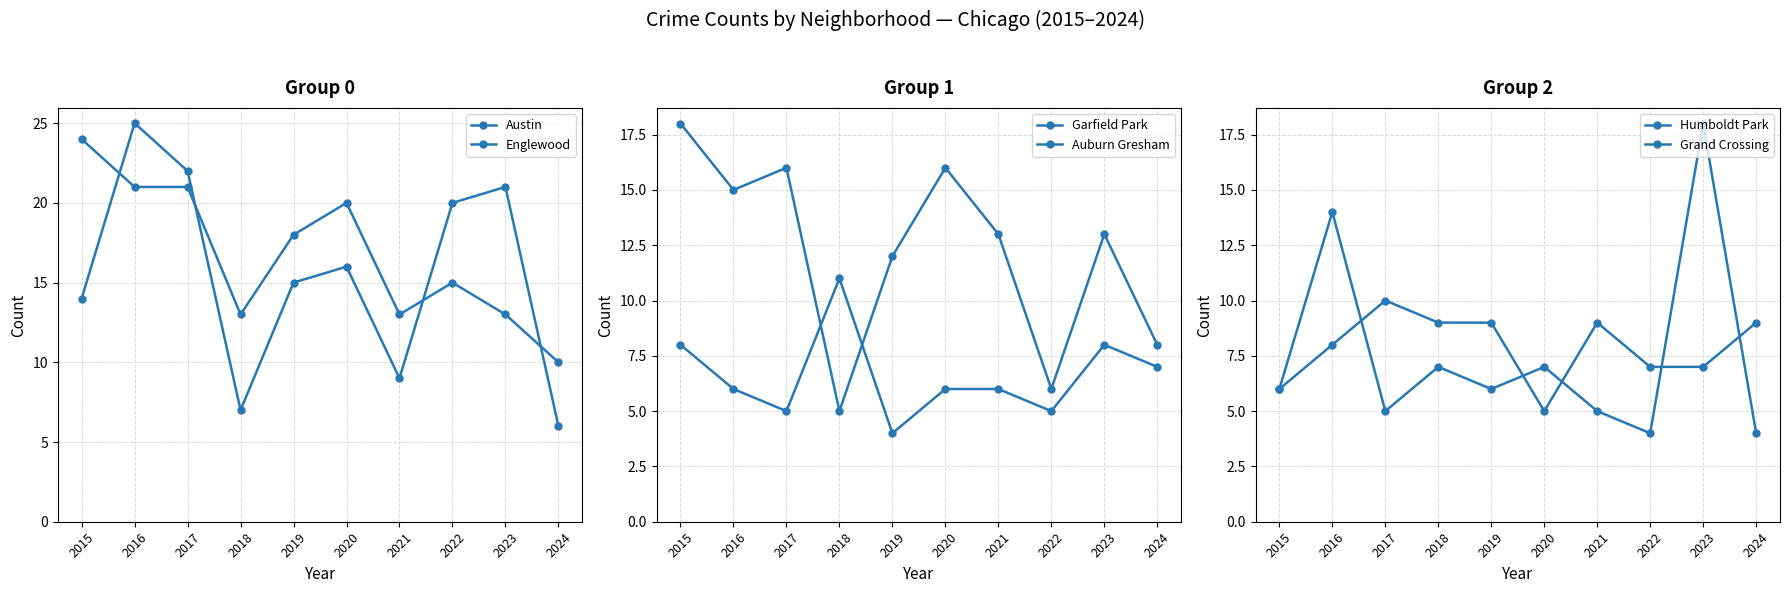

At which label is Englewood closest to 15?

2019